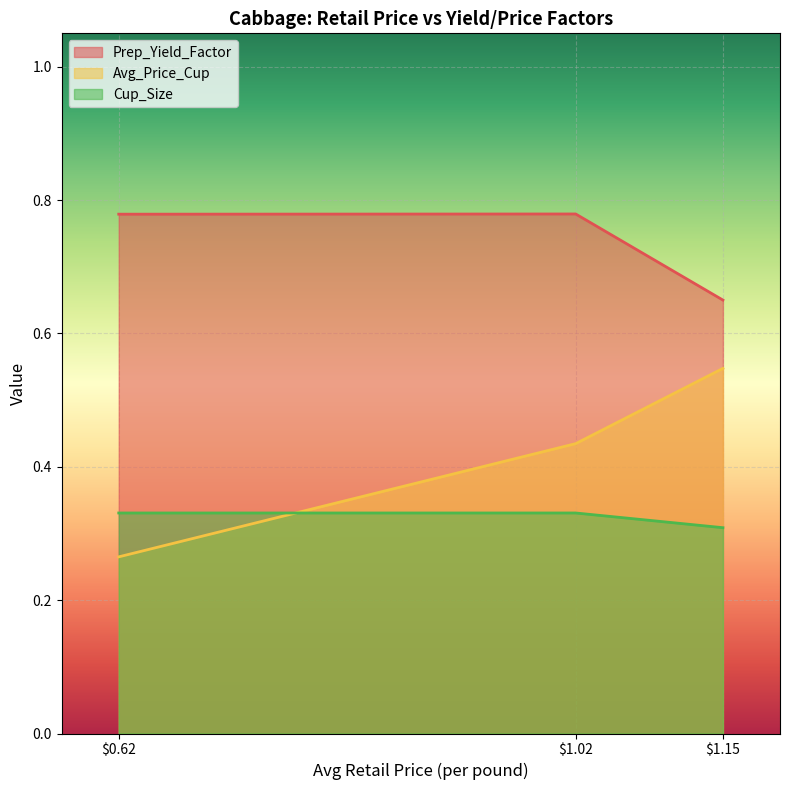

Does the chart display data point markers on the line(s)?

No